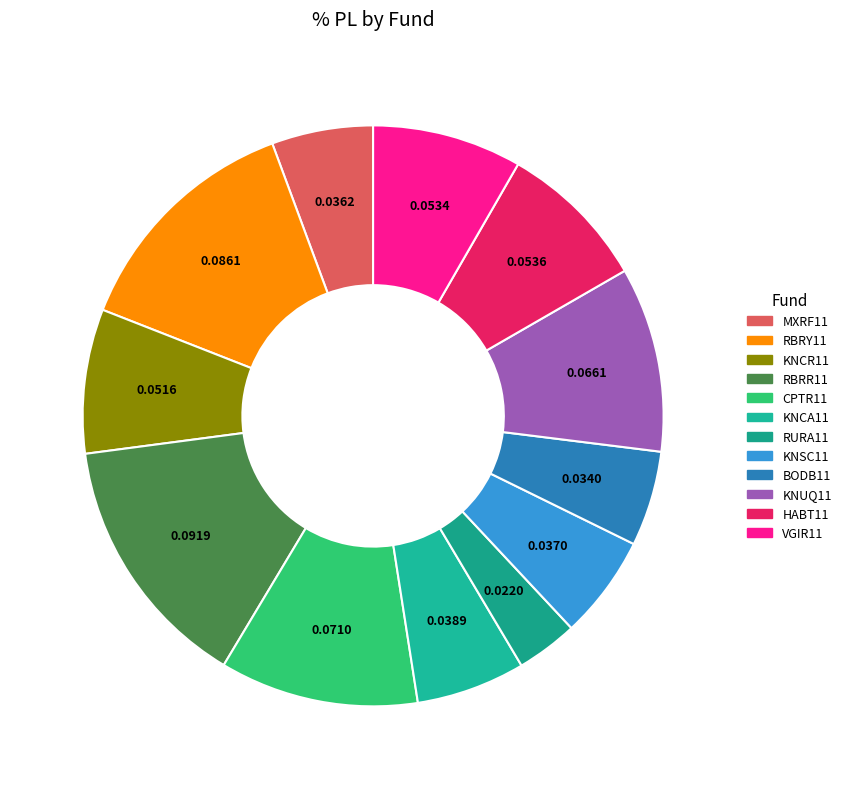

How many segments does this pie chart have?

12